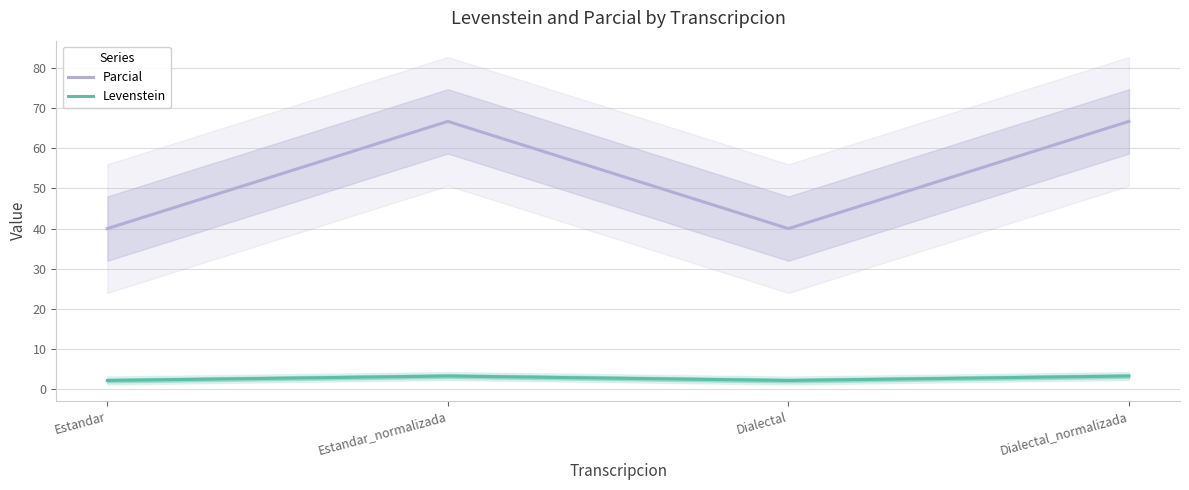

Is this an area chart (filled region under the line)?

No